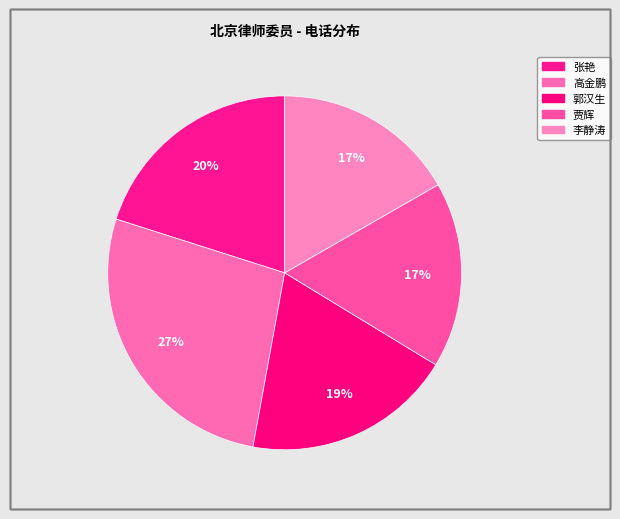

Count the number of slices in the pie.

5